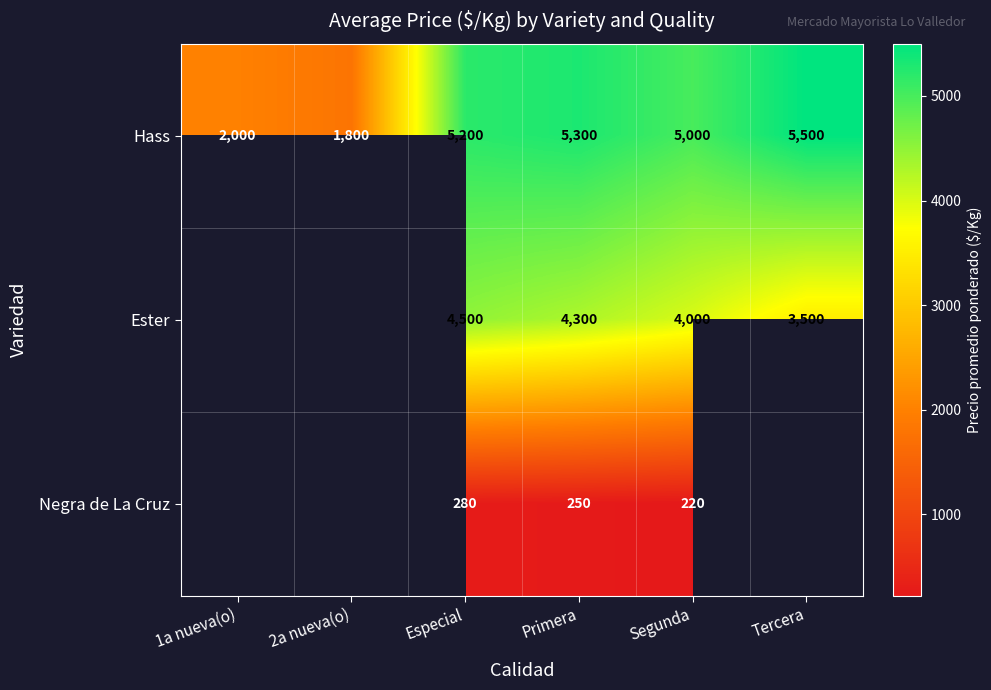

At Especial, list the series in order from largest to smallest.

Hass, Ester, Negra de La Cruz